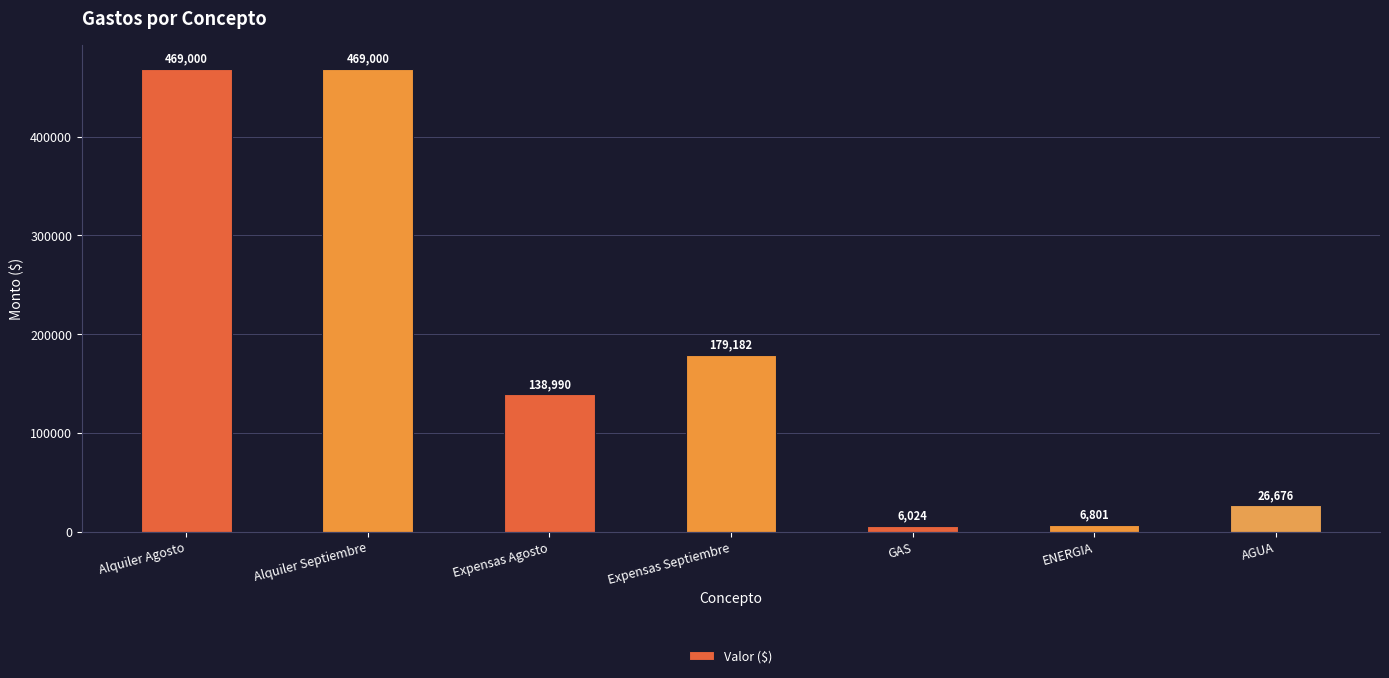

How many values exceed 138989?

4